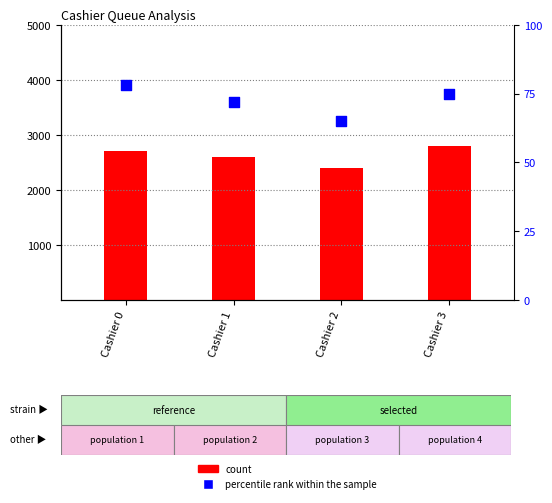

Which series reaches the maximum Y coordinate?

count